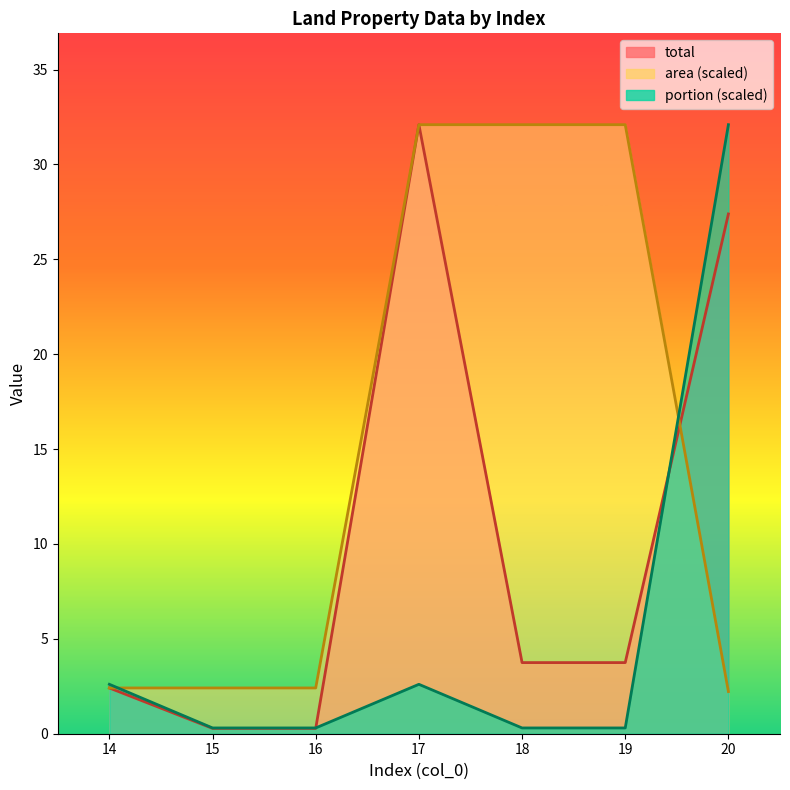

True or false: total has more than 2 interior local peaks.

False